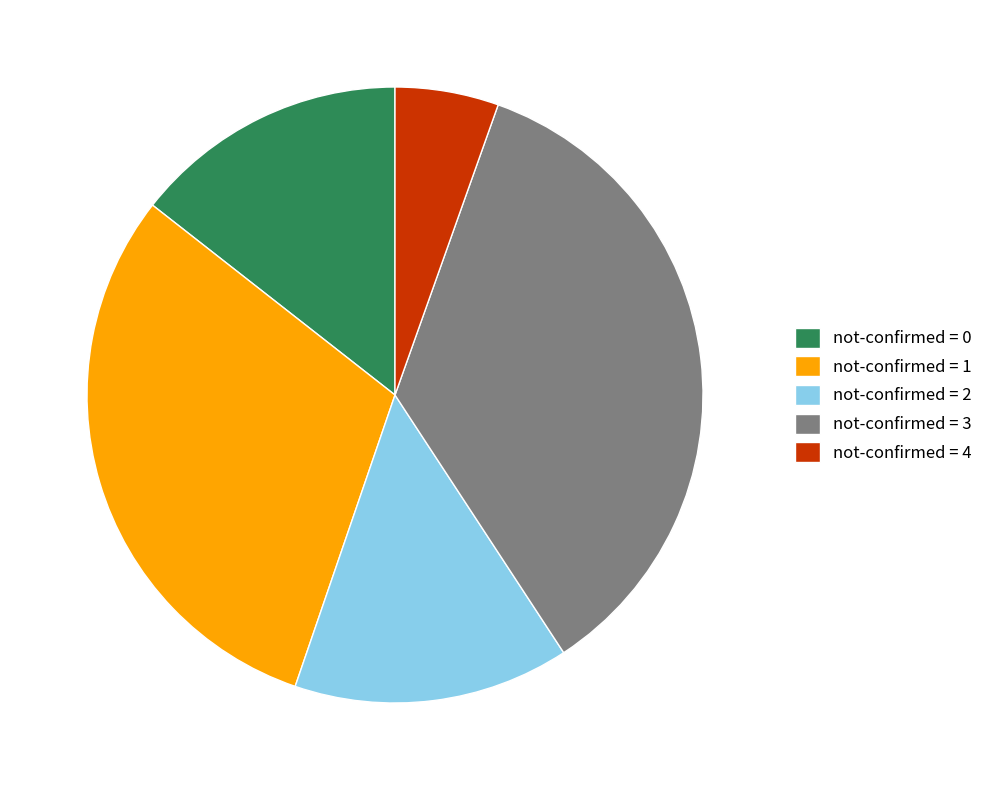

Does not-confirmed = 1 represent more than half of the total?

No